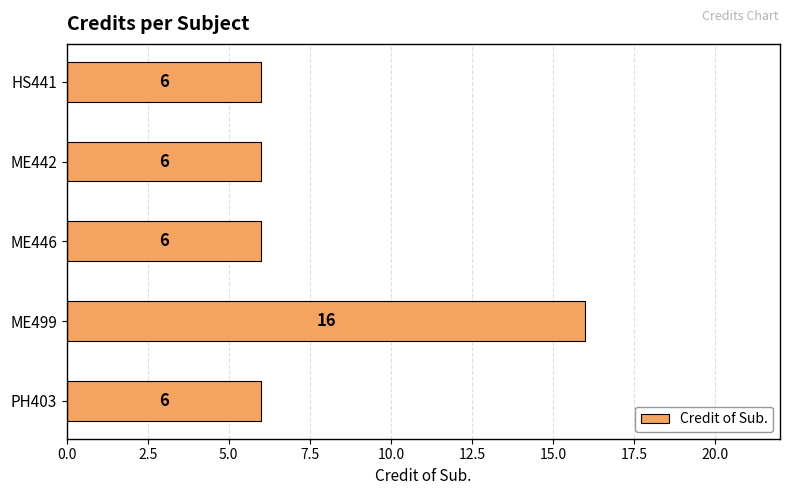

The value at PH403 is 6. True or false?

True